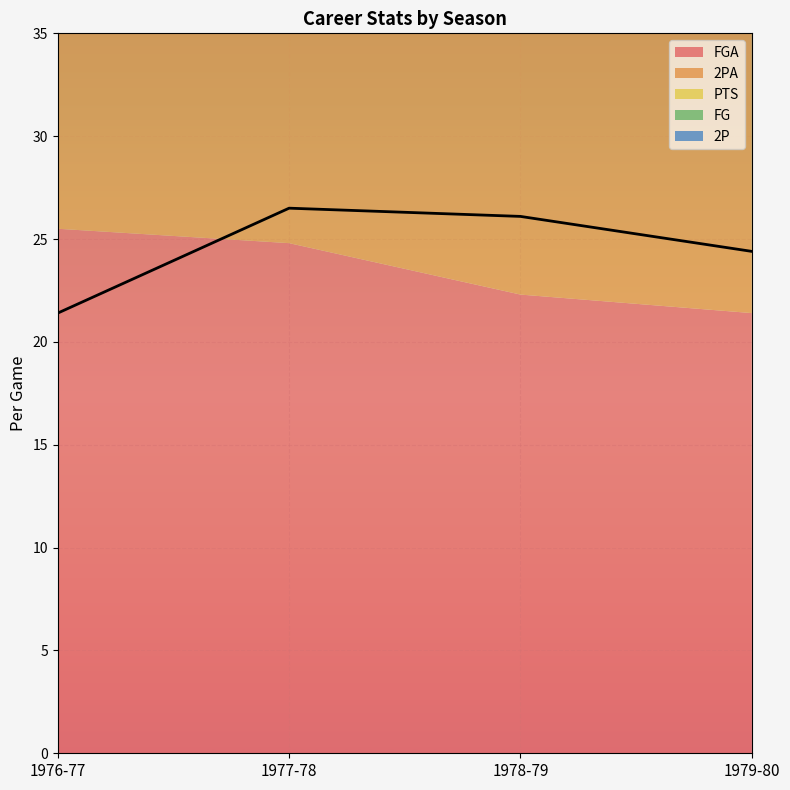

List the series in order of their peak value, highest first.

PTS, FGA, 2PA, FG, 2P